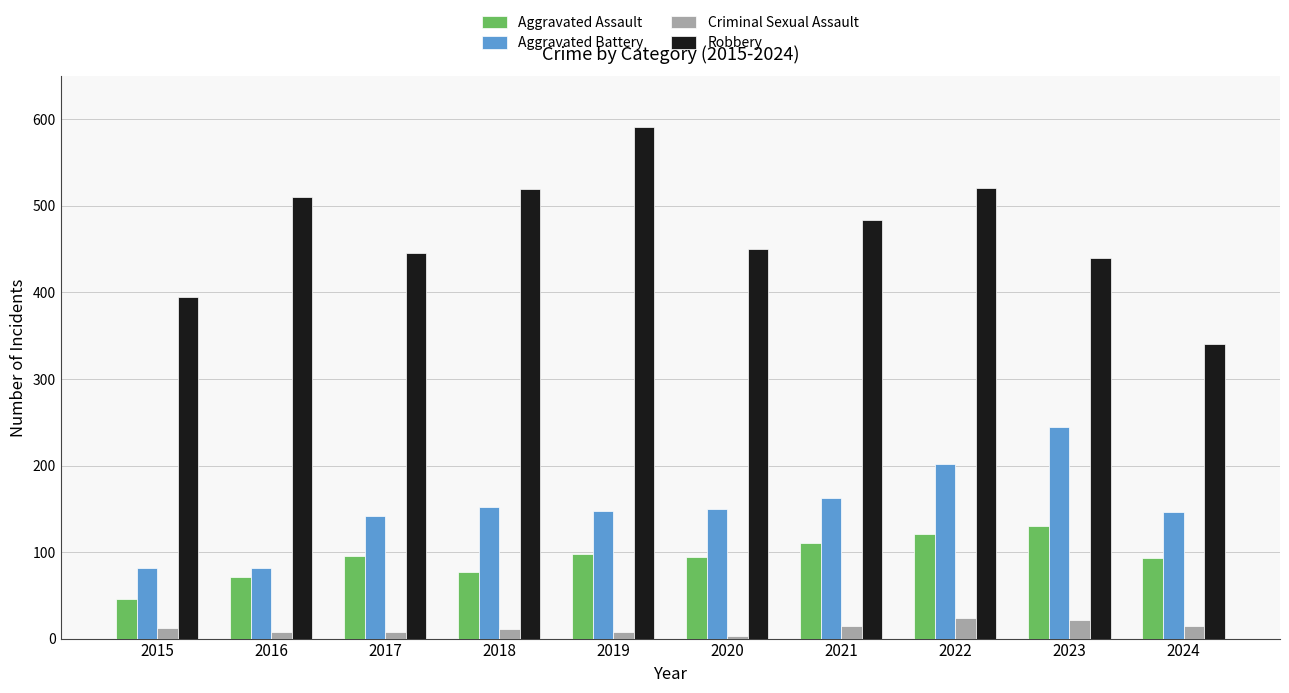

Between 2016 and 2023, which series saw the biggest shift?

Aggravated Battery